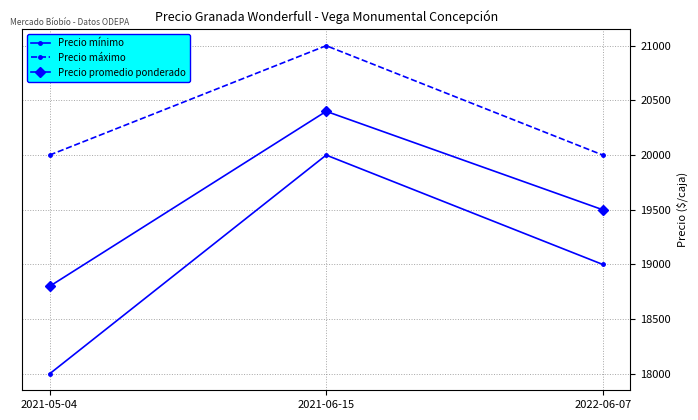

Rank the series at 2021-06-15 from highest to lowest value.

Precio máximo, Precio promedio ponderado, Precio mínimo